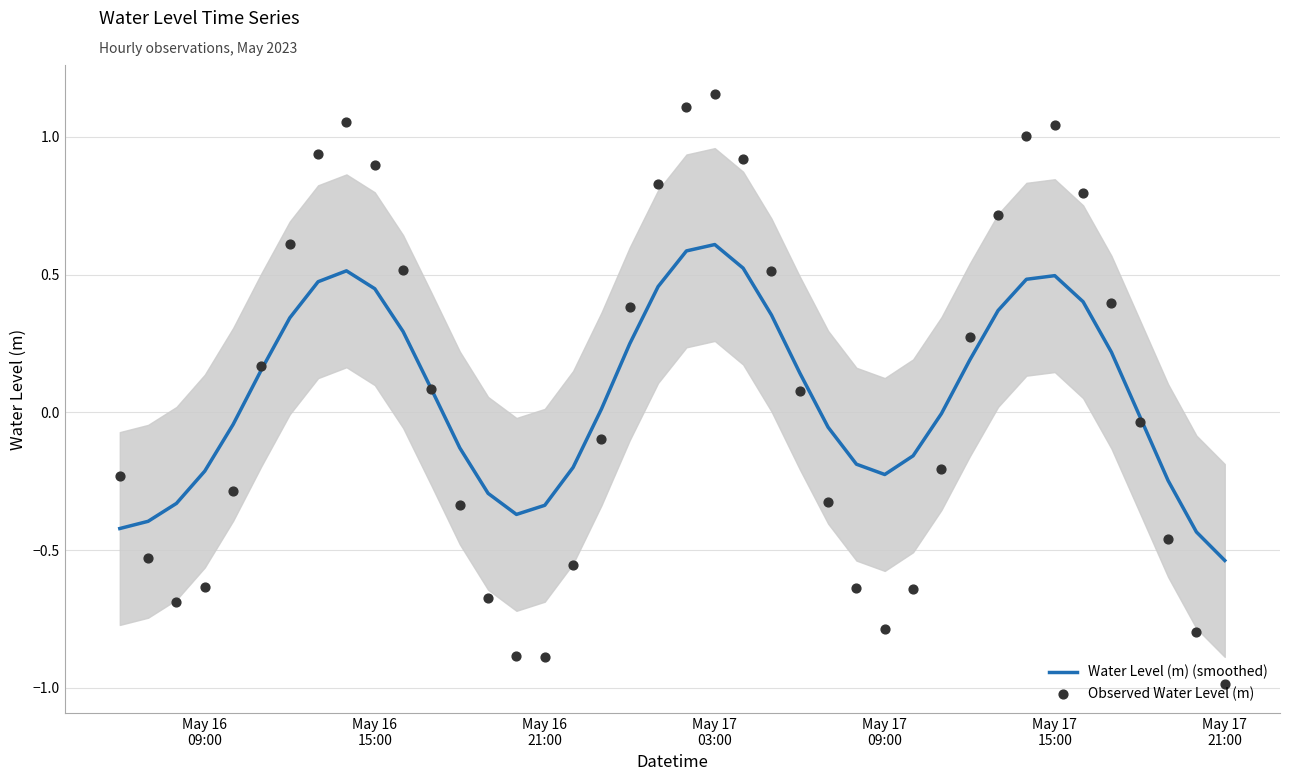

Which series has the largest total across all categories?

Observed Water Level (m)